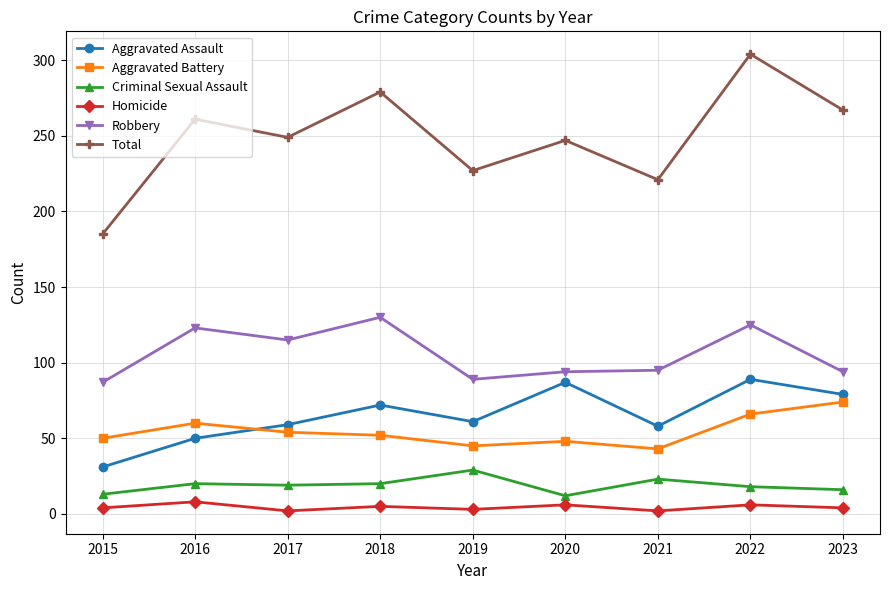

In Aggravated Battery, how many points are higher than both neighbors (excluding endpoints)?

2